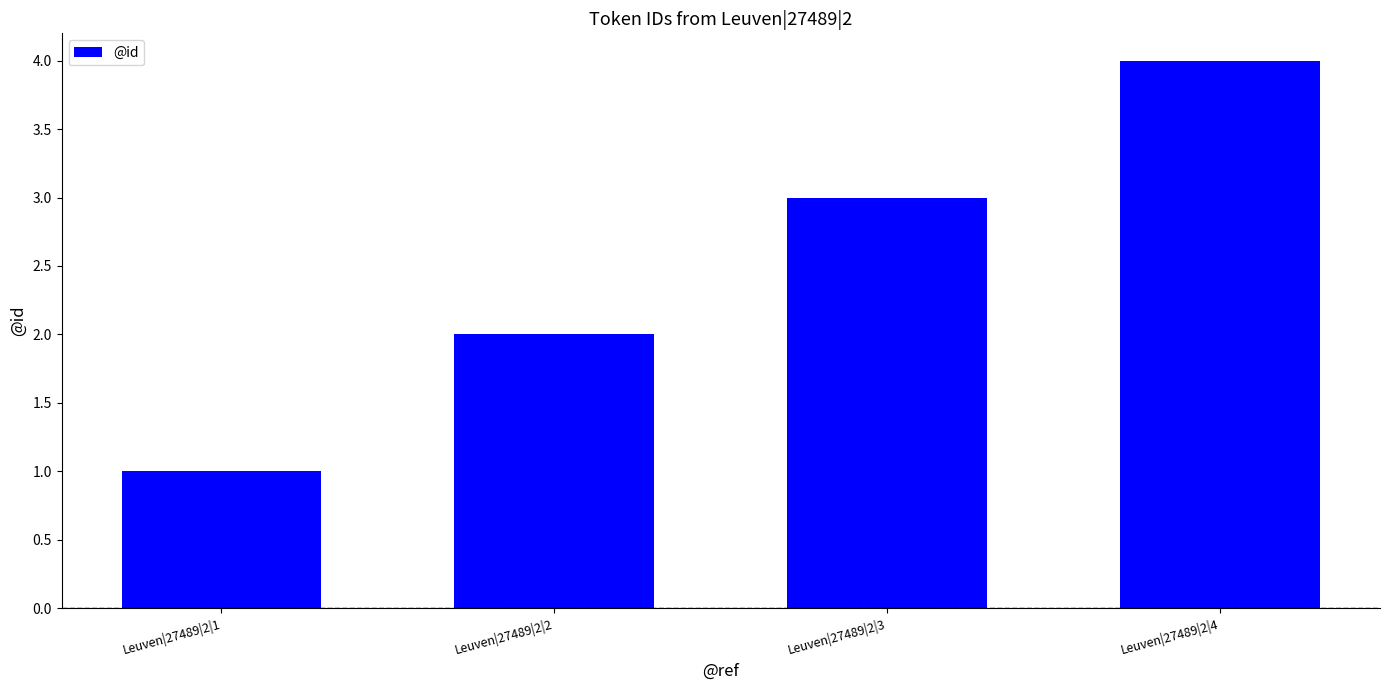

What is the change in value from Leuven|27489|2|1 to Leuven|27489|2|3?

+2